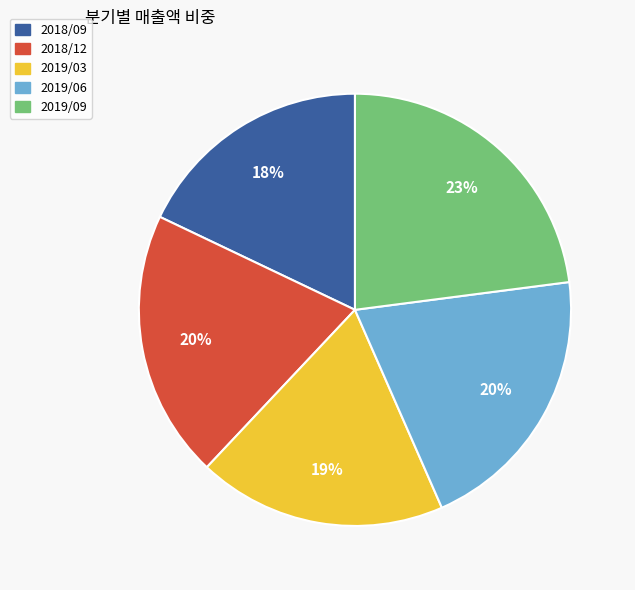

Which category has the biggest portion of the pie?

2019/09